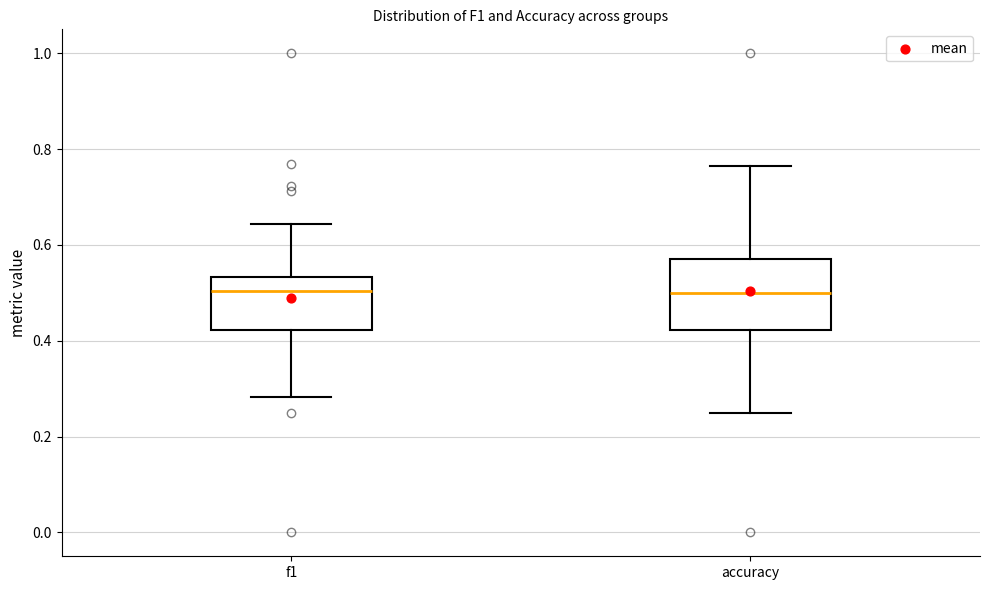

Reading left to right, transcribe this box plot: for each box, give where its median line is, the range the box spans, and where its two whiskers end, as read against the y-axis. The values are not printed on the chart, so give them approximately, as read against the axis.

f1: median 0.50, box 0.42 to 0.54, whiskers 0.28 to 0.64
accuracy: median 0.50, box 0.42 to 0.58, whiskers 0.26 to 0.76